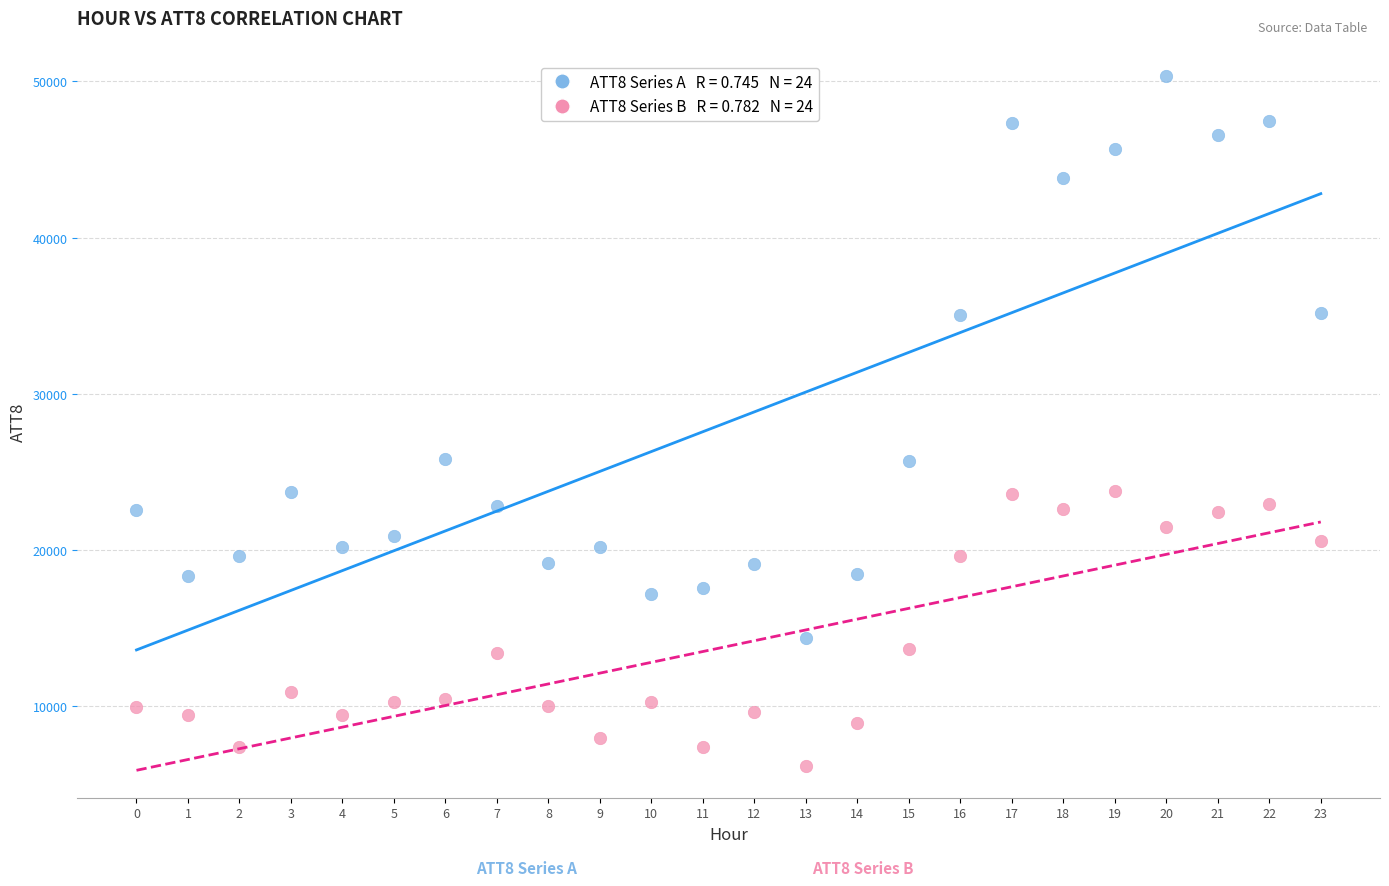

How many points are shown in the scatter plot?

48